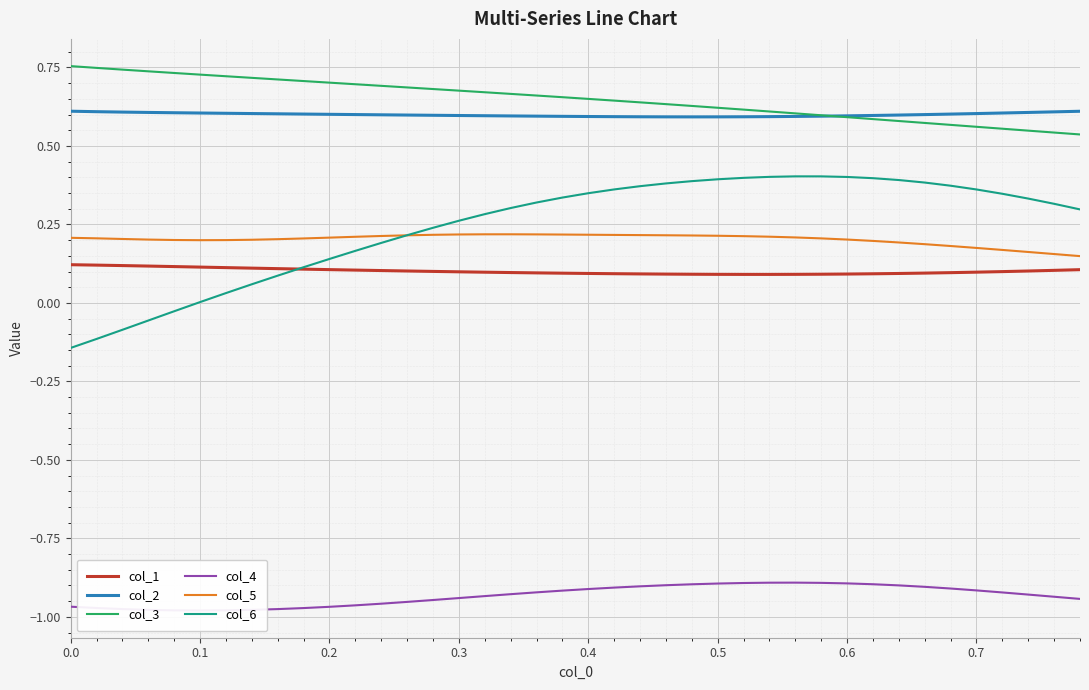

True or false: col_3 and col_6 intersect in this chart.

False